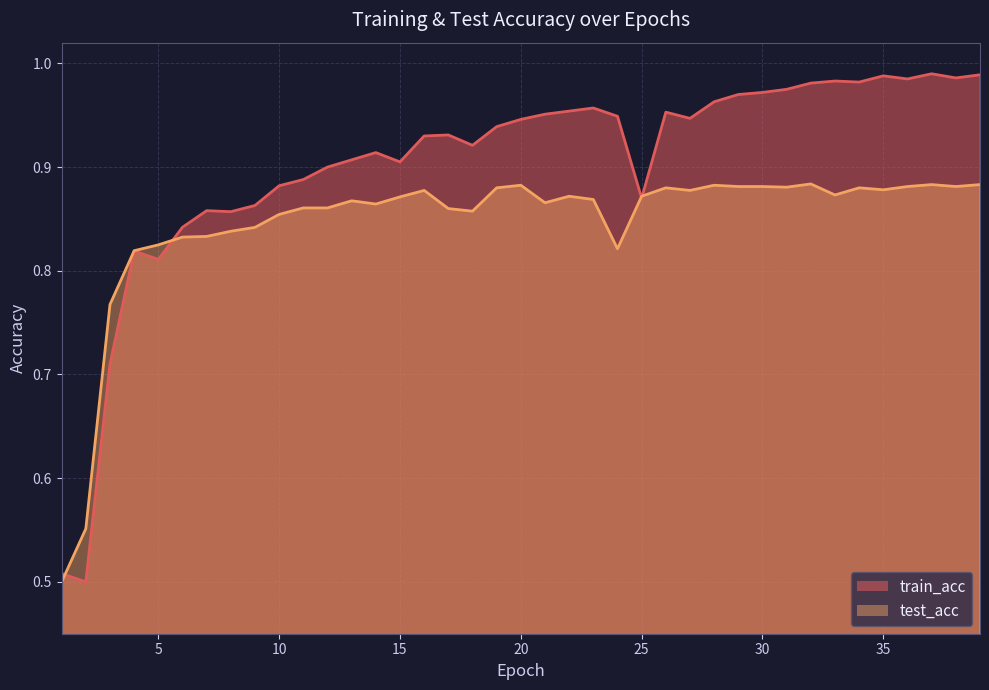

What is the lowest value of the train_acc series?

0.5